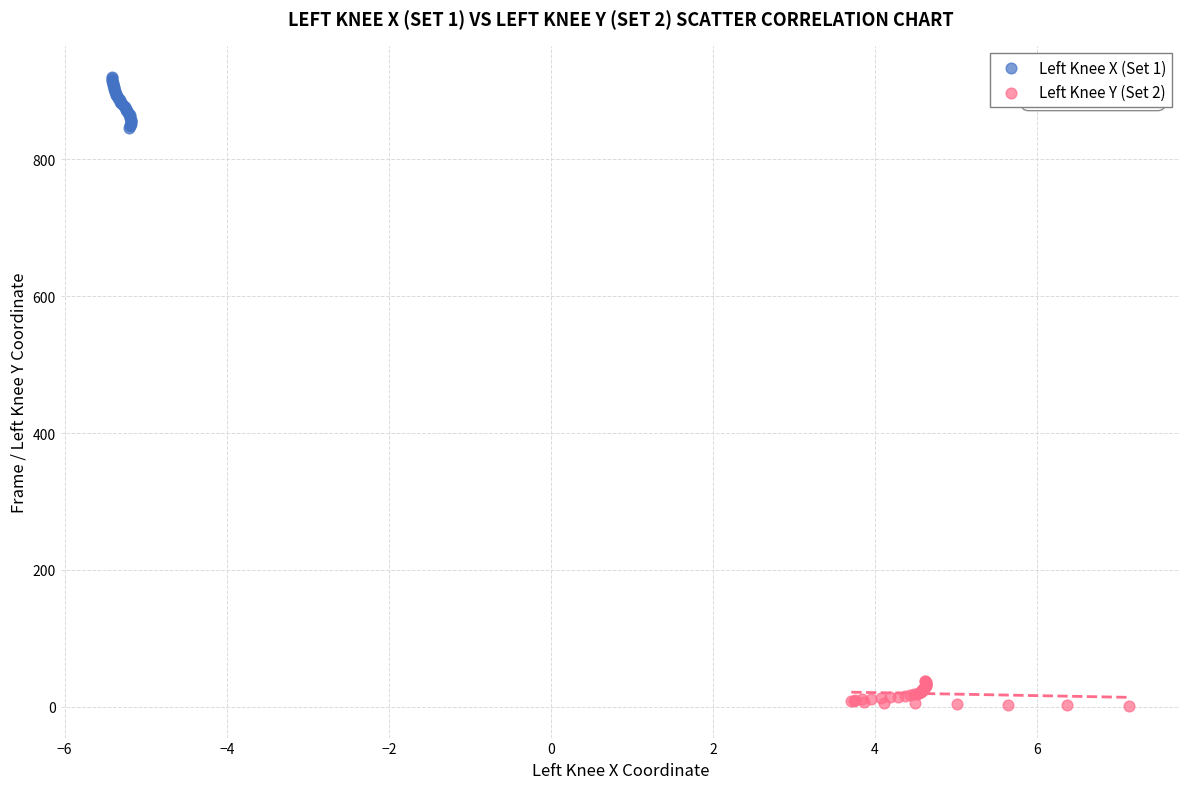

What are all the series names shown in the legend?

Left Knee X (Set 1), Left Knee Y (Set 2)